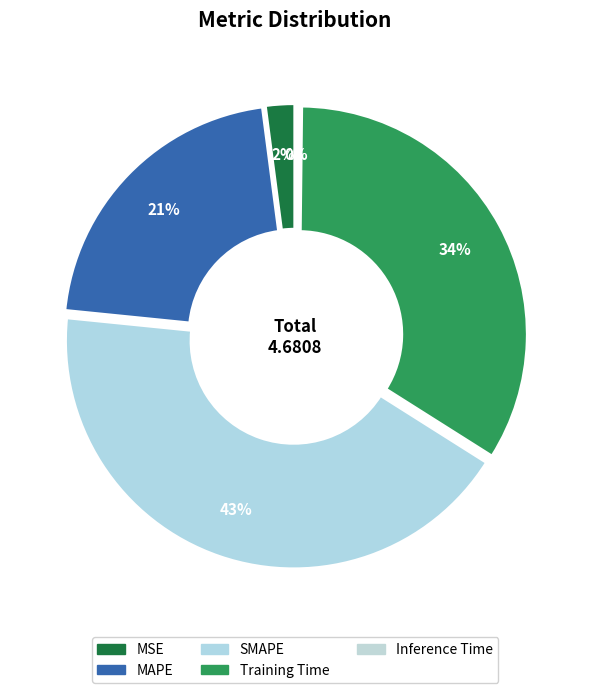

Does any single category account for the majority?

No